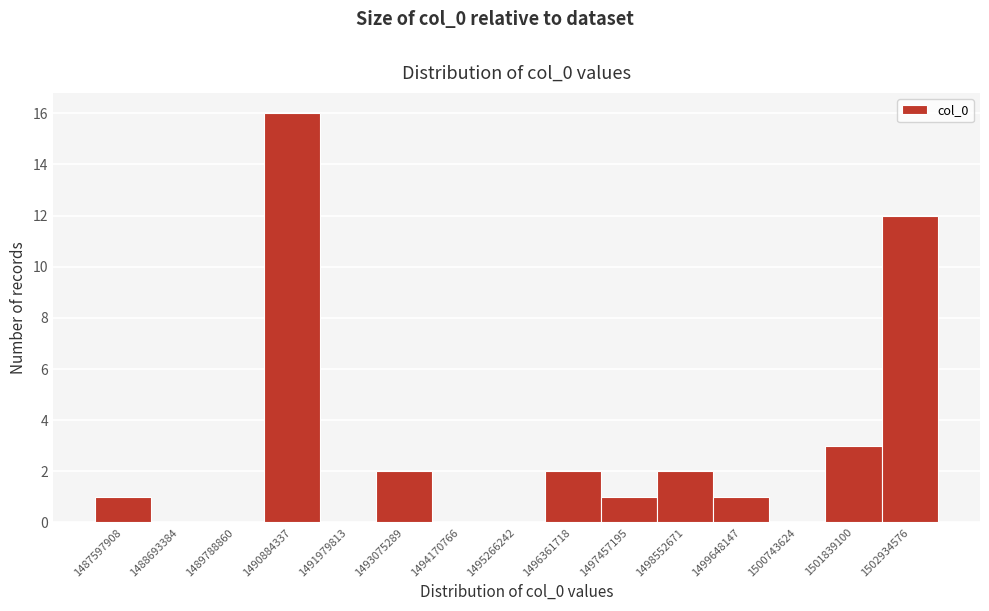

Reading right to left, list all the values displayed in this chart.

1502934576=12	1501839100=3	1500743624=0	1499648147=1	1498552671=2	1497457195=1	1496361718=2	1495266242=0	1494170766=0	1493075289=2	1491979813=0	1490884337=16	1489788860=0	1488693384=0	1487597908=1